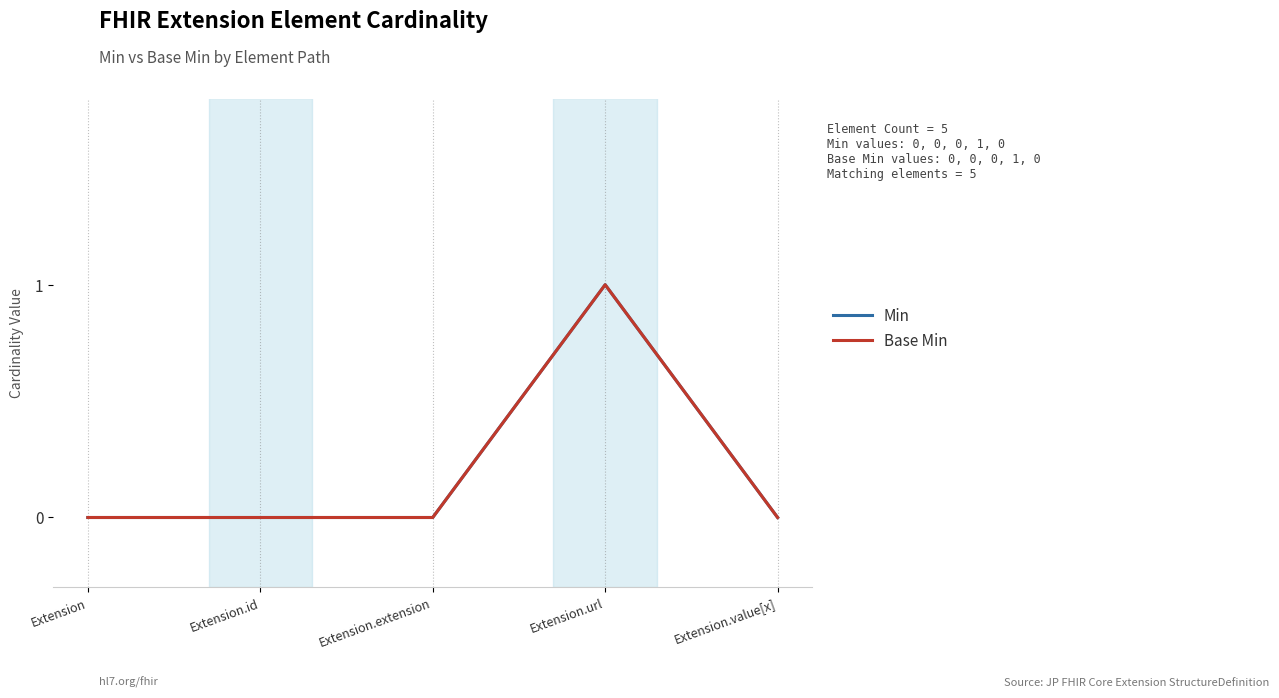

Is this an area chart (filled region under the line)?

No